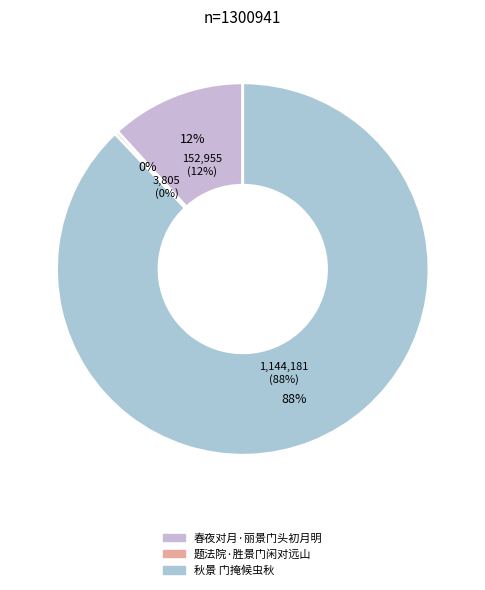

Which slice is the largest?

秋景 门掩候虫秋